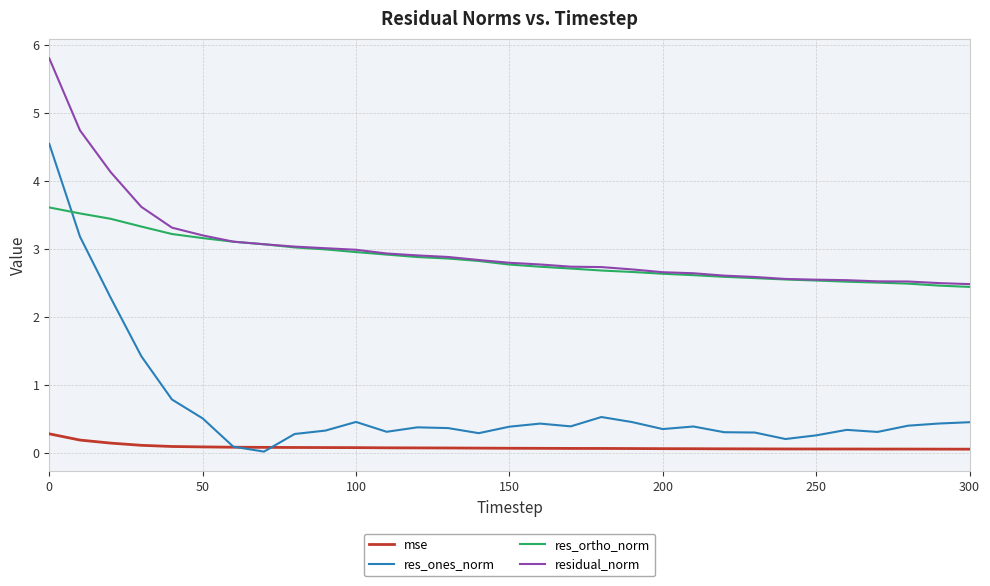

Which series has the largest range (max minus min)?

res_ones_norm